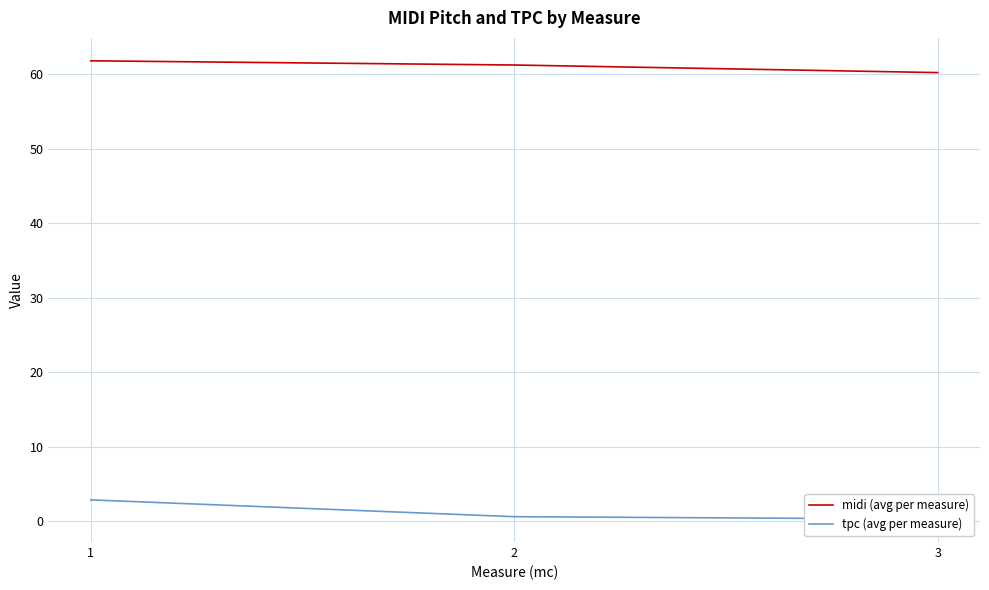

Which series has the largest range (max minus min)?

tpc (avg per measure)